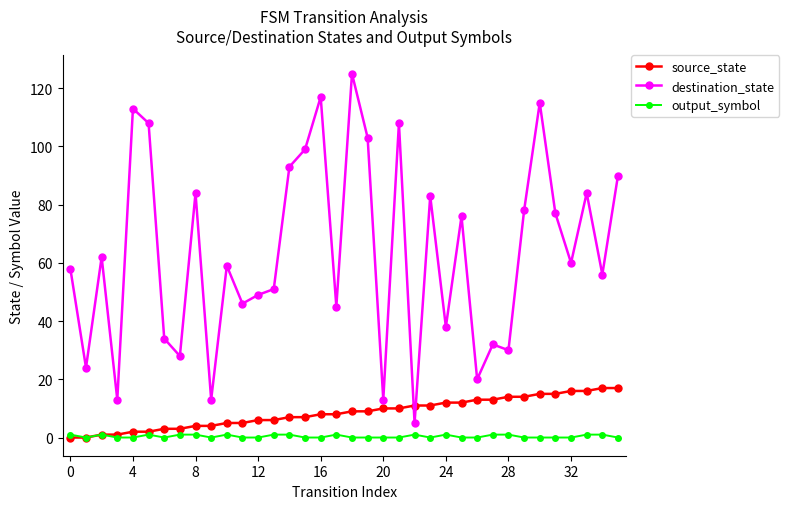

At how many categories does at least one series exceed 54?

21